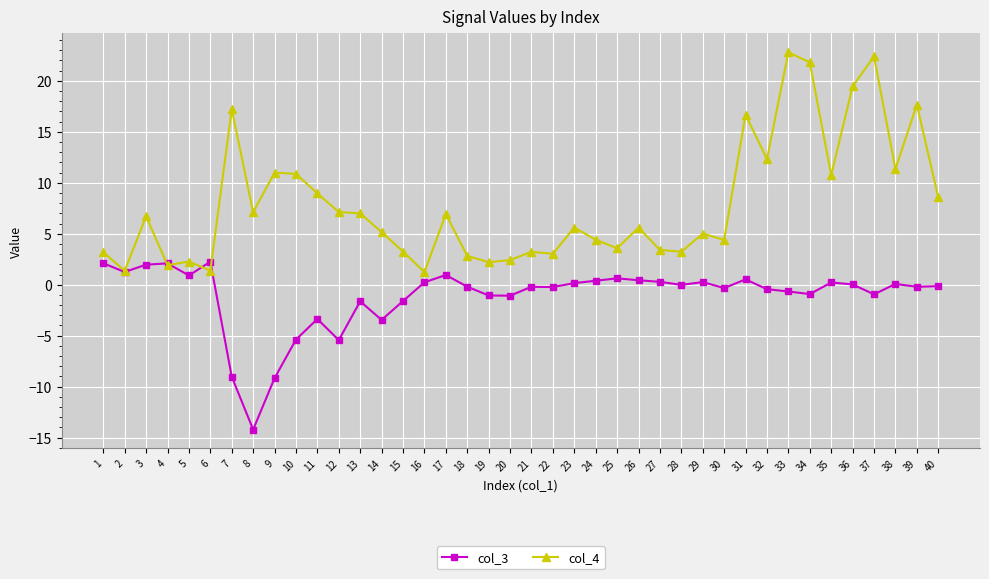

True or false: col_4 has more than 2 points higher than both neighbors.

True